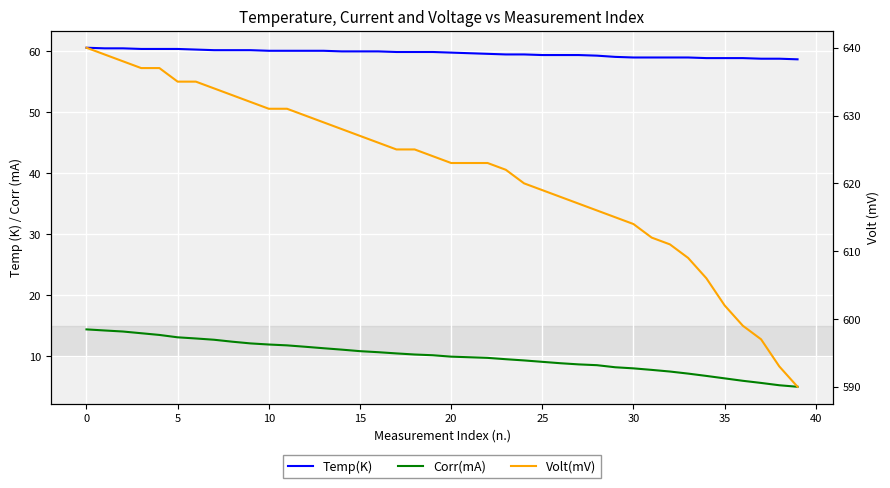

True or false: Corr(mA) has more than 0 interior local peaks.

False